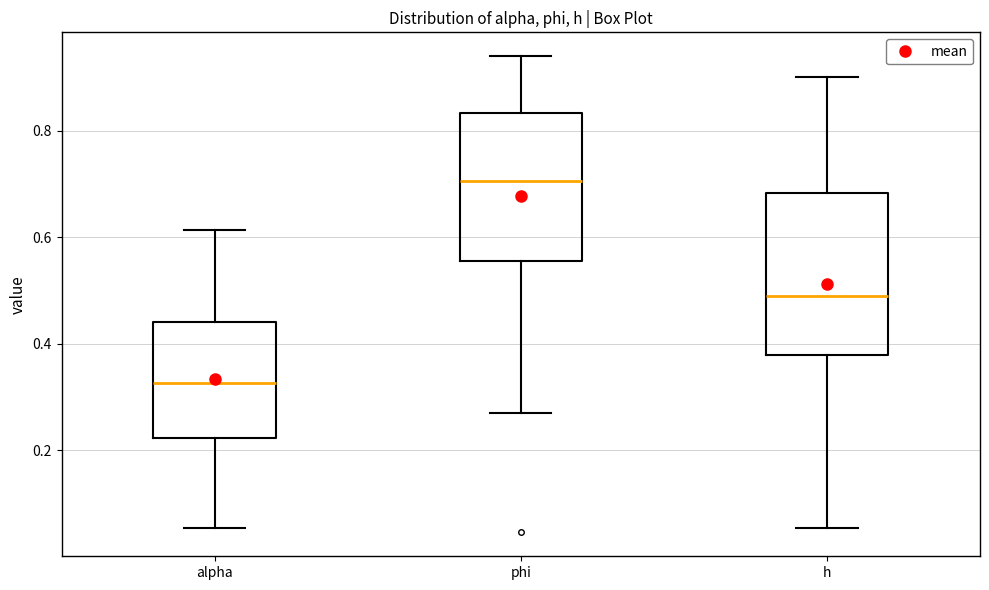

Reading left to right, read every box against the y-axis: the position of its median line, the range the box covers, and the ends of its whiskers. The values are not printed on the chart, so give them approximately, as read against the axis.

alpha: median 0.32, box 0.22 to 0.44, whiskers 0.06 to 0.62
phi: median 0.70, box 0.56 to 0.84, whiskers 0.26 to 0.94
h: median 0.48, box 0.38 to 0.68, whiskers 0.06 to 0.90